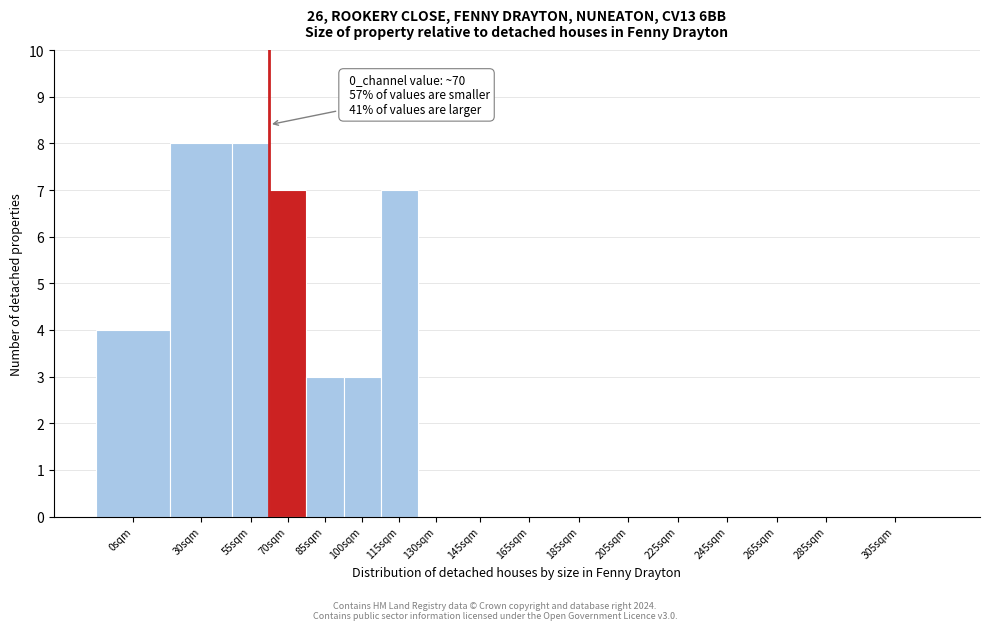

Reading left to right, transcribe all the data shown in this chart.

0sqm=4	30sqm=8	55sqm=8	70sqm=7	85sqm=3	100sqm=3	115sqm=7	130sqm=0	145sqm=0	165sqm=0	185sqm=0	205sqm=0	225sqm=0	245sqm=0	265sqm=0	285sqm=0	305sqm=0